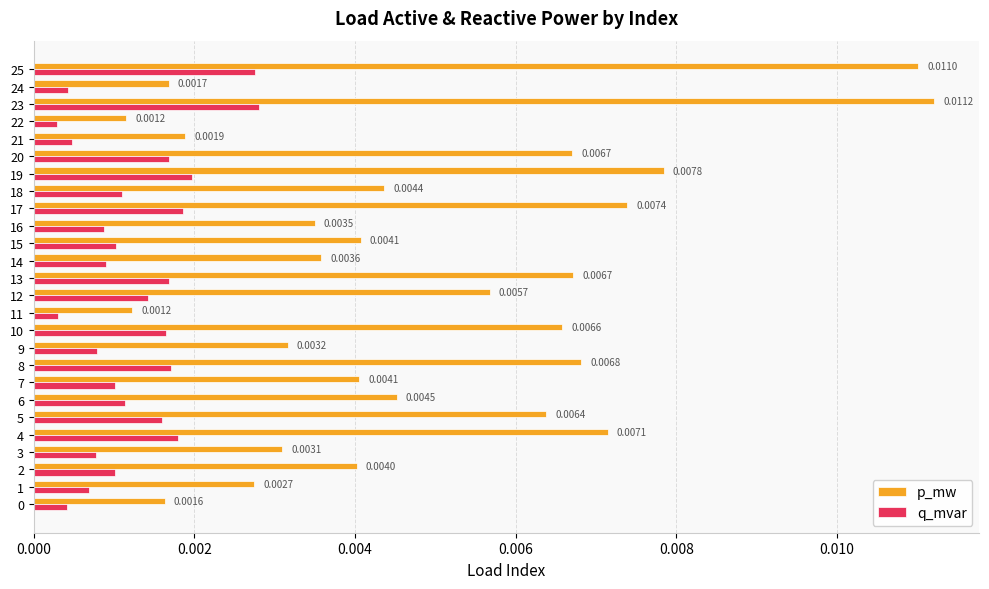

What is the sum of all p_mw values?

0.1